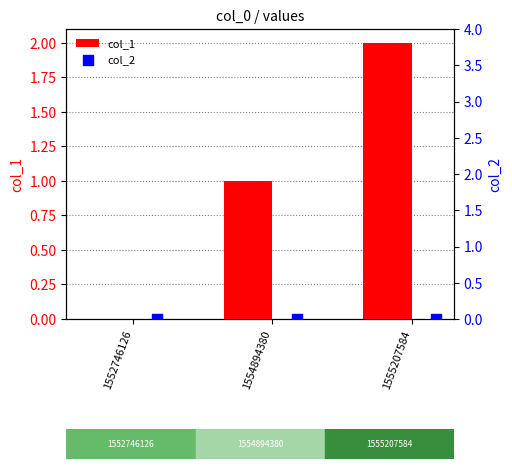

The col_1 series shows -1 at 1552746126. True or false?

False